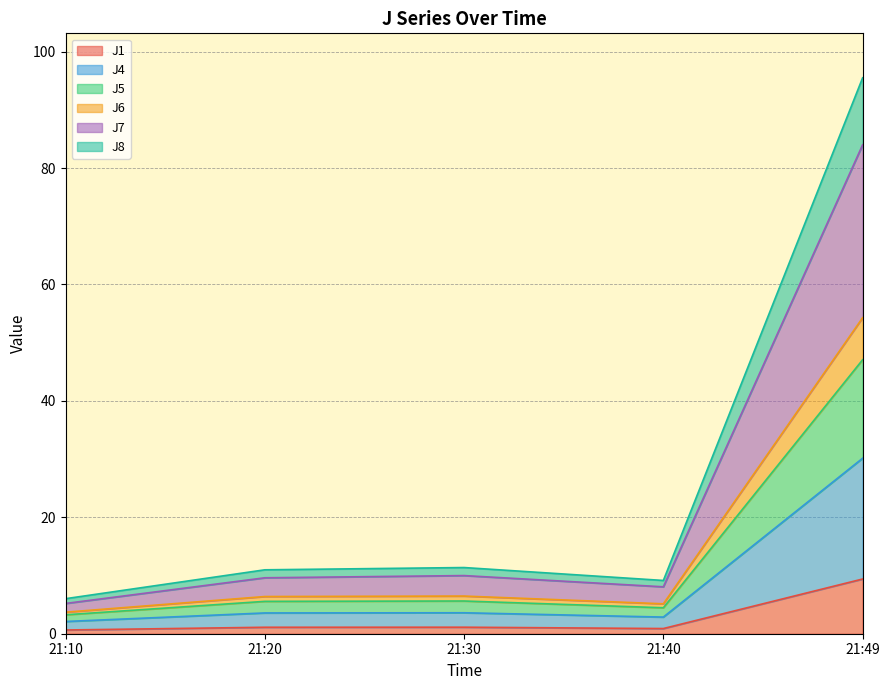

The J1 series shows 0.6 at 21:10. True or false?

True